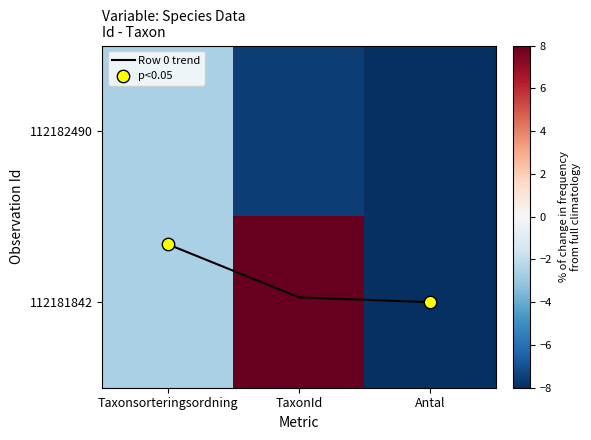

What is the difference between the Row 0 trend values at Antal and Taxonsorteringsordning?

0.3